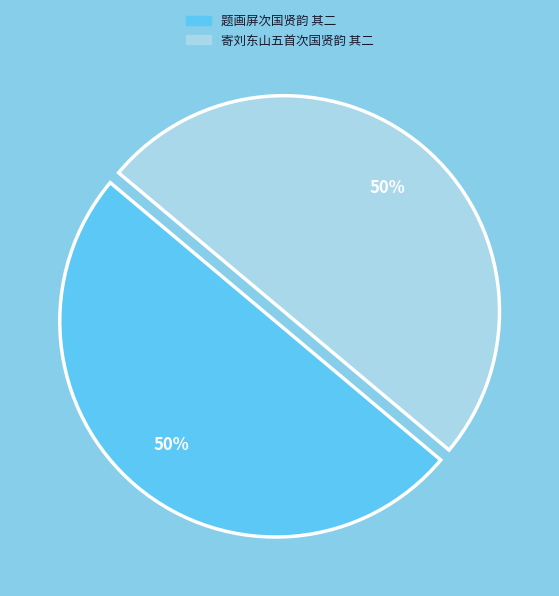

Approximately how many times larger is the value at 寄刘东山五首次国贤韵 其二 compared to 题画屏次国贤韵 其二?

1.0